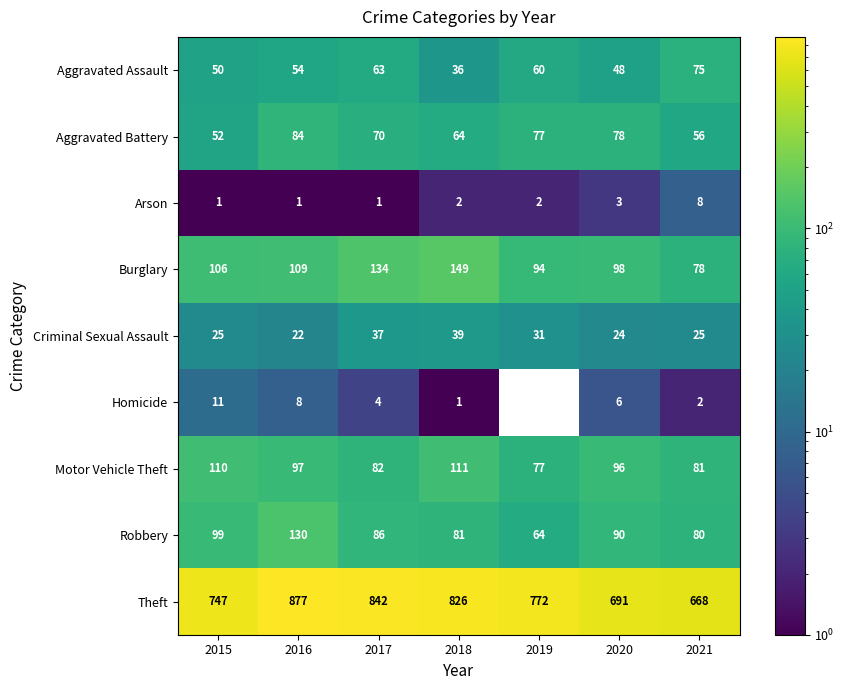

Which series changed the most between 2018 and 2021?

Theft